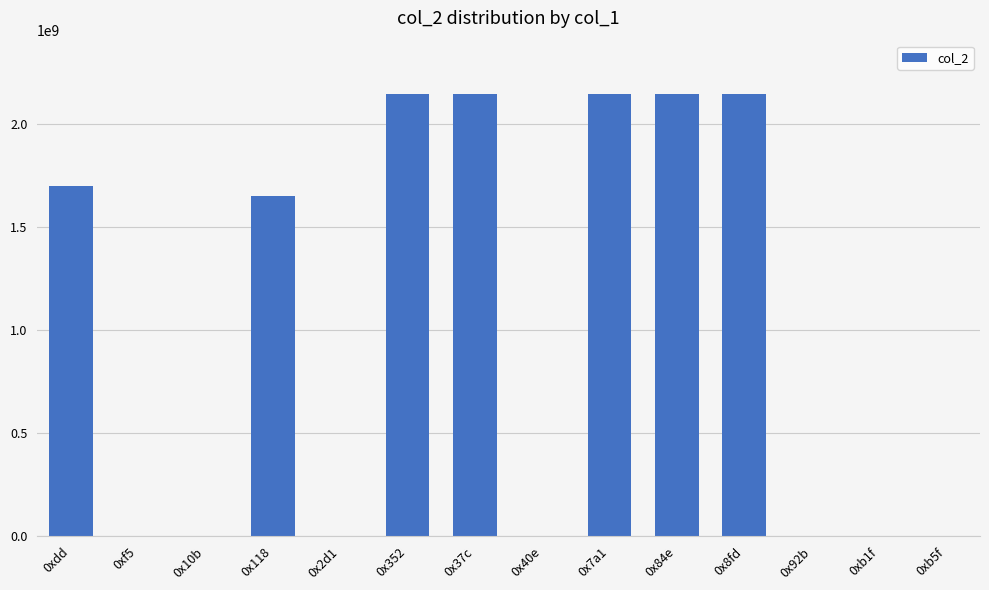

What is the change in value from 0xdd to 0xb5f?

-1697973762